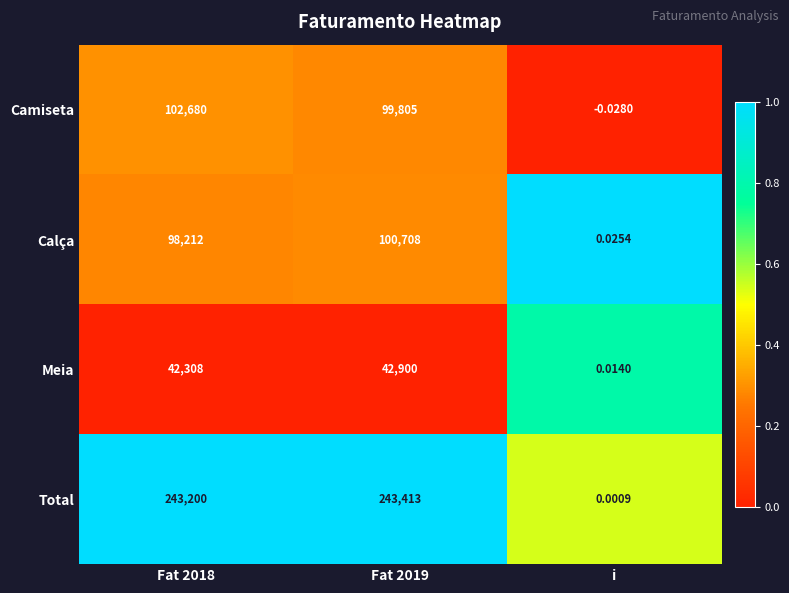

Rank the series by their maximum value, from lowest to highest.

Meia, Calça, Camiseta, Total